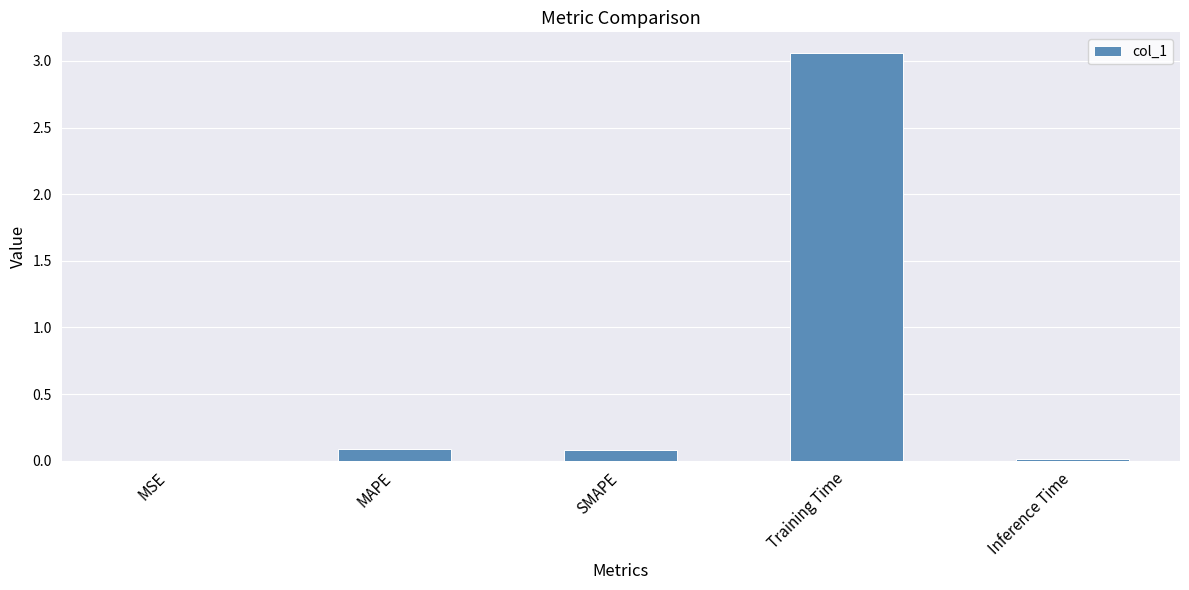

The value at Inference Time is 0.0. True or false?

True